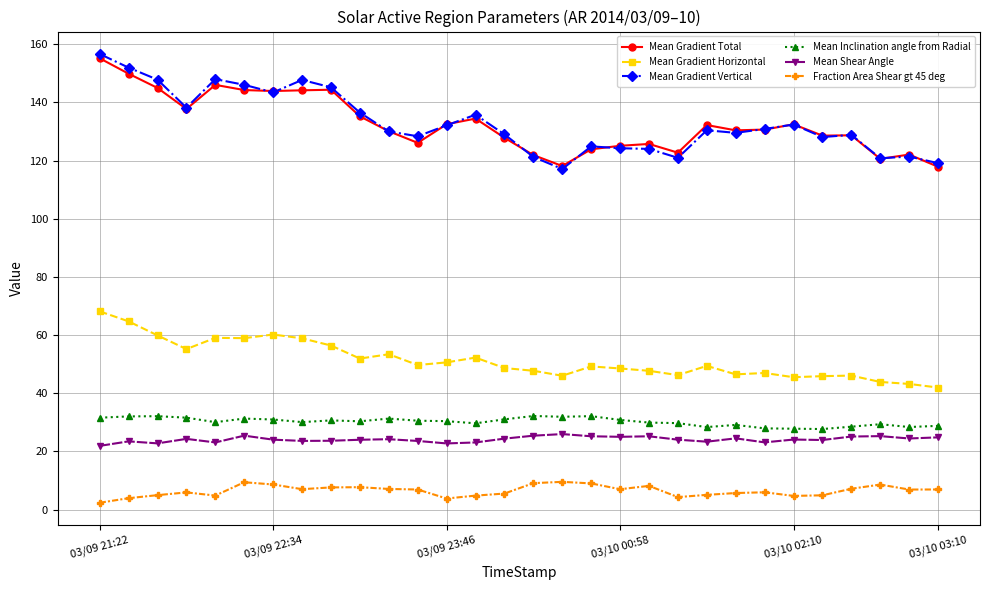

What is the value of the Mean Shear Angle point at the 1st from the left?

21.9